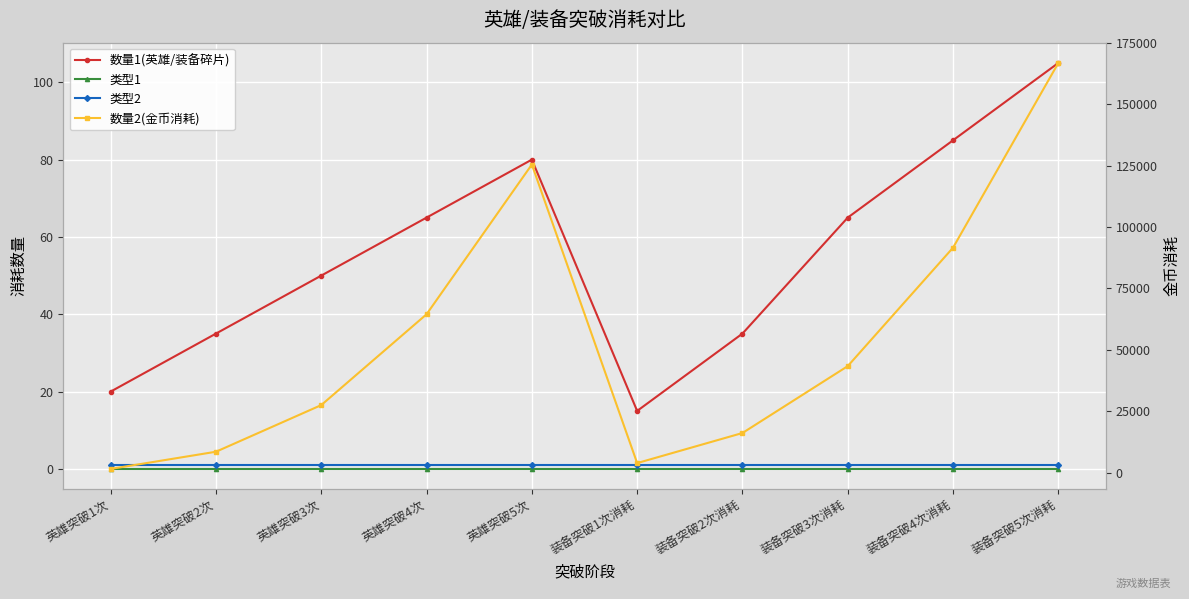

Where is 数量2(金币消耗) nearest to the value 84187?

装备突破4次消耗